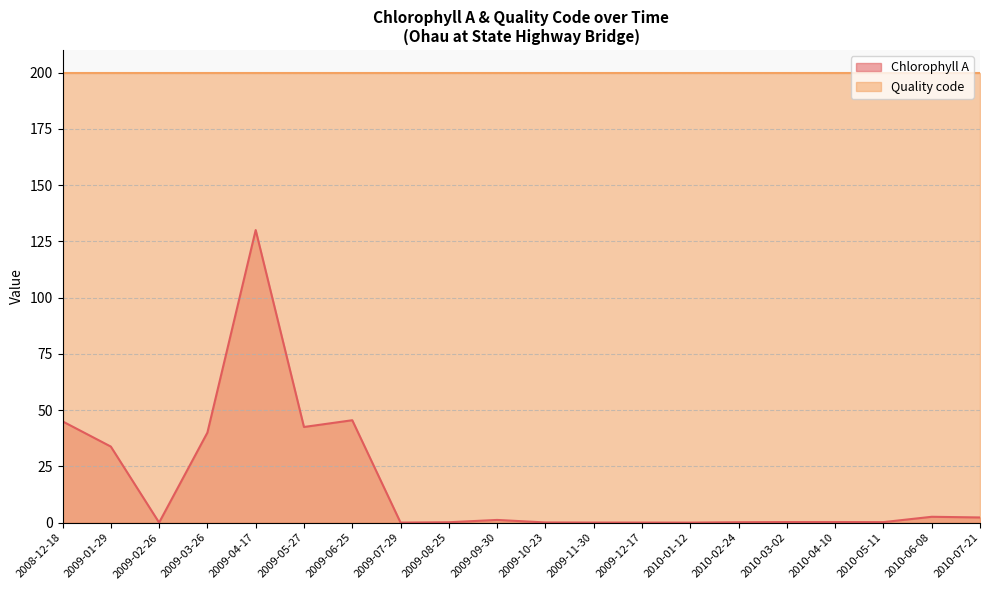

List the labels in order of value, smallest first.

2010-01-12, 2009-02-26, 2009-07-29, 2009-12-17, 2009-11-30, 2009-10-23, 2009-08-25, 2010-02-24, 2010-05-11, 2010-03-02, 2010-04-10, 2009-09-30, 2010-07-21, 2010-06-08, 2009-01-29, 2009-03-26, 2009-05-27, 2008-12-18, 2009-06-25, 2009-04-17